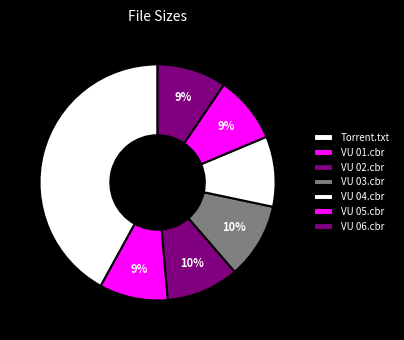

To the nearest percent, what is the difference between the largest and smallest slice percentages?

33%